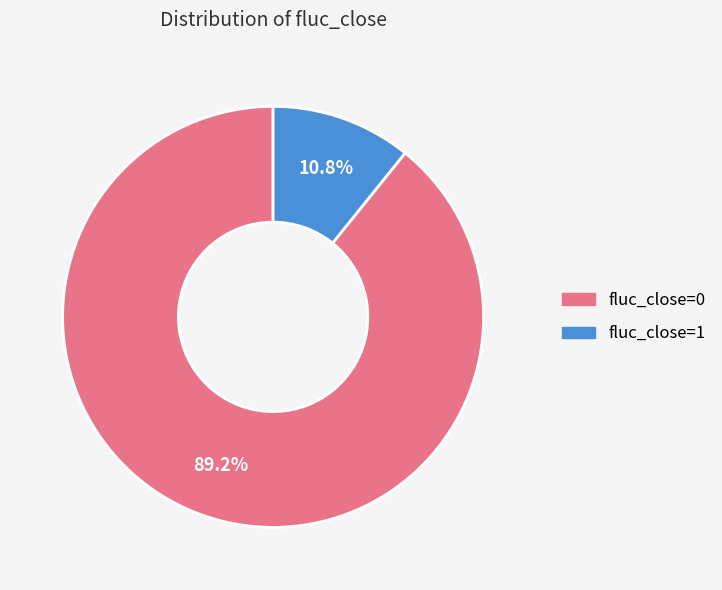

Combined, do fluc_close=0 and fluc_close=1 account for over 50%?

Yes